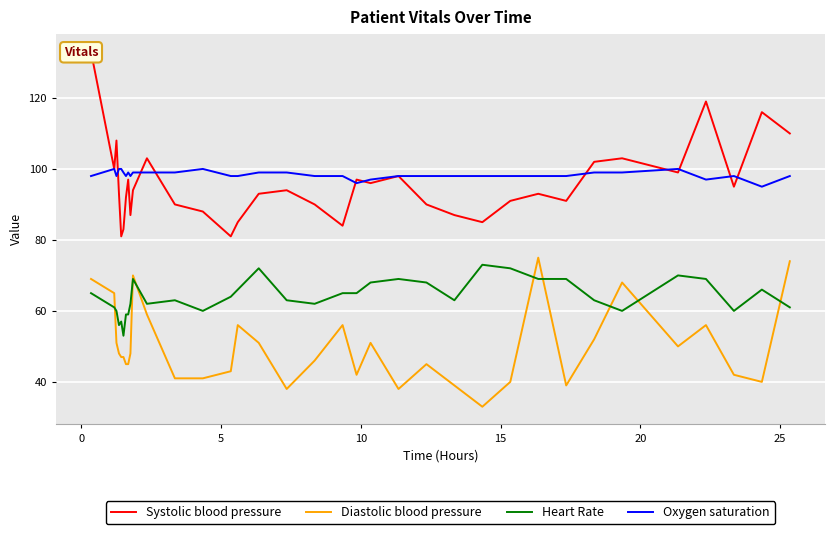

True or false: Diastolic blood pressure and Oxygen saturation cross at least once.

False